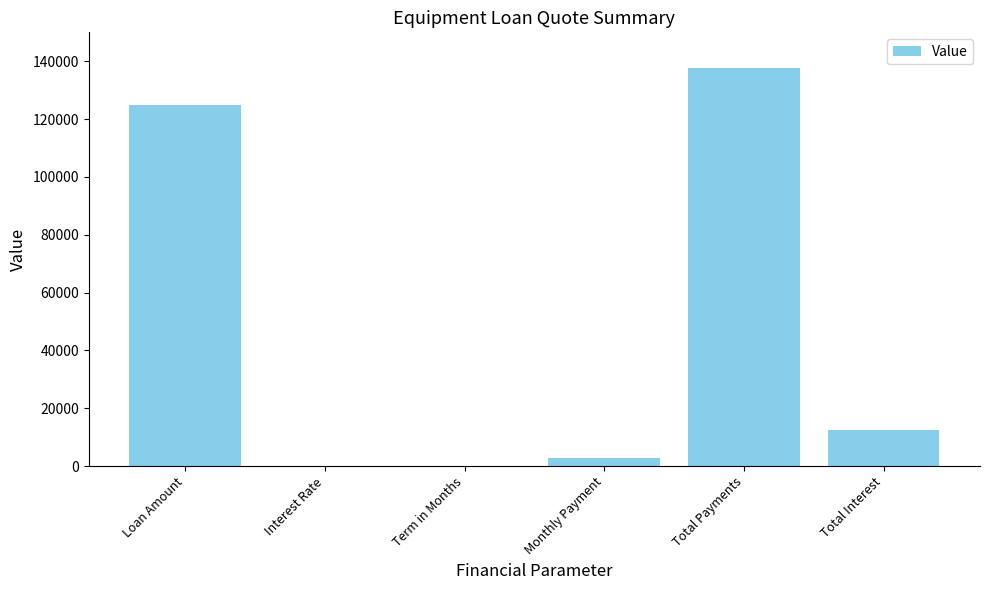

What is the difference between the values at Total Interest and Total Payments?

125000.0